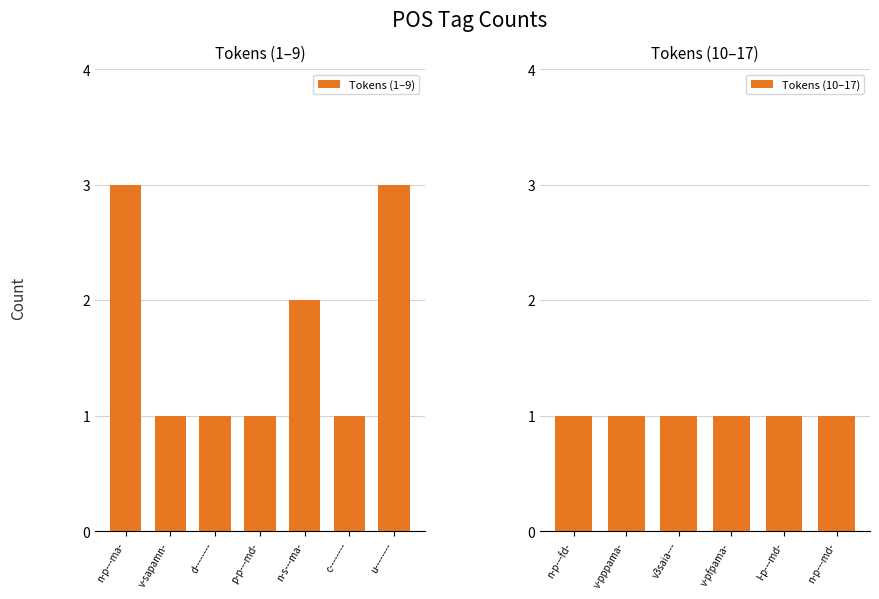

Does the chart contain any negative values?

No